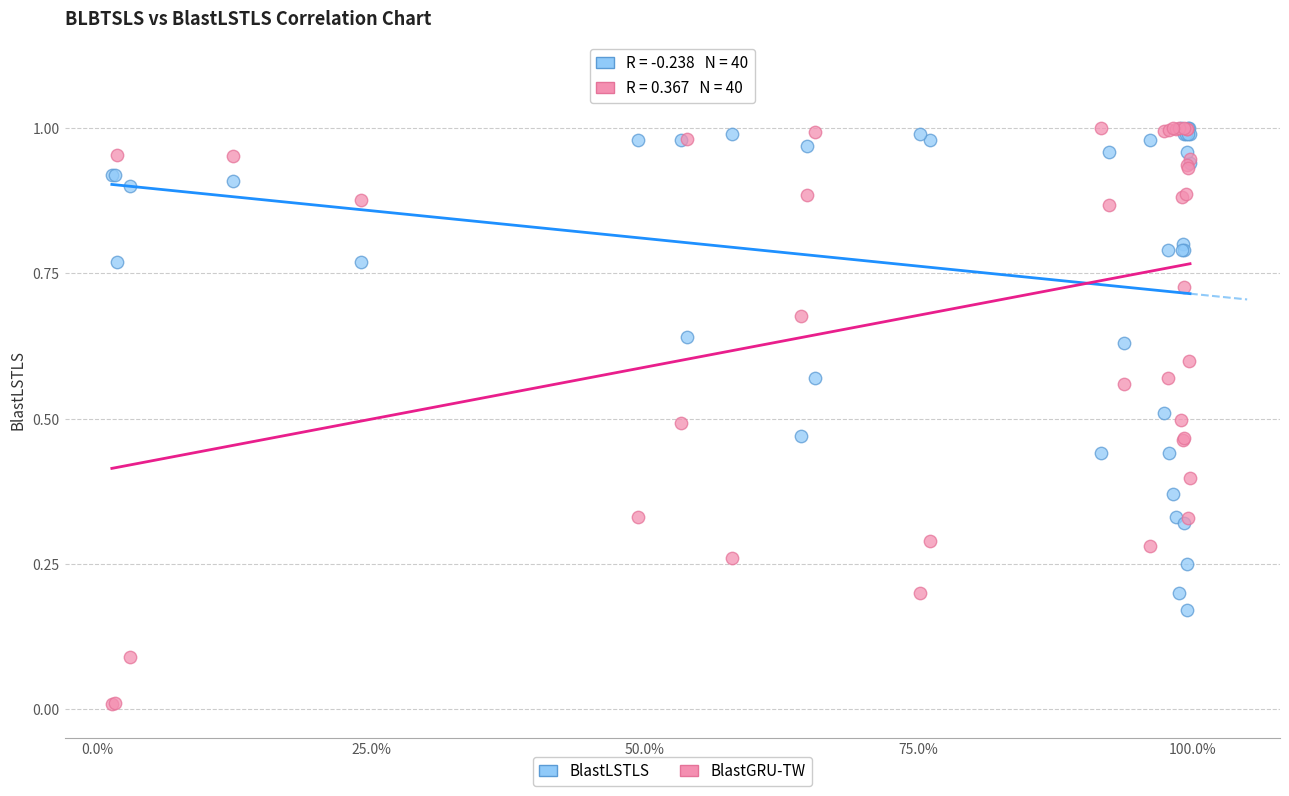

What are all the series names shown in the legend?

BlastLSTLS, BlastGRU-TW